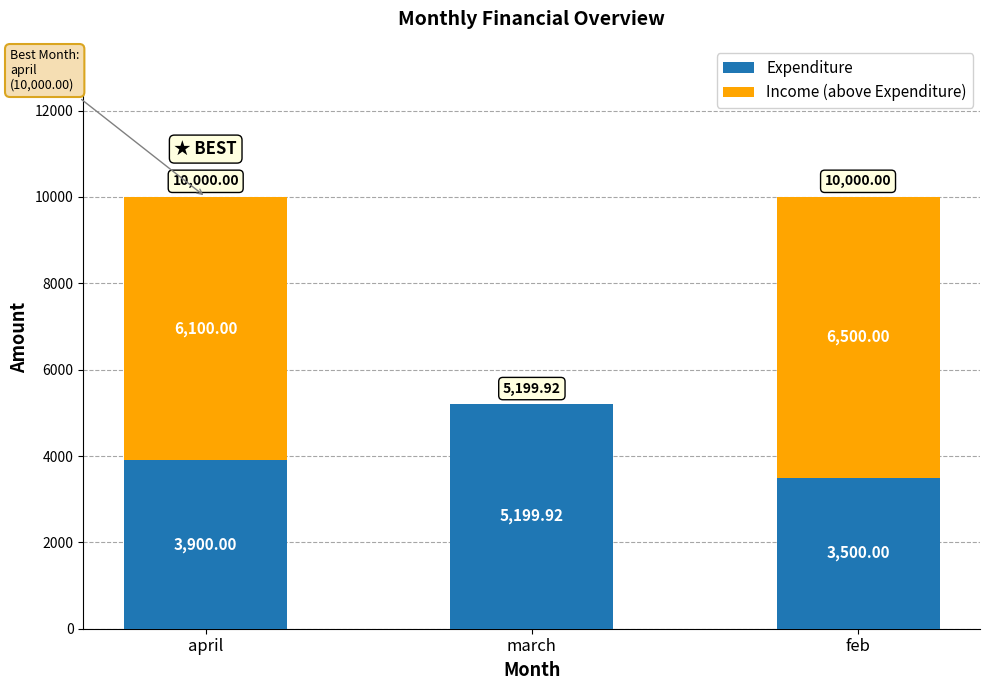

The Expenditure series shows 988.5 at april. True or false?

False